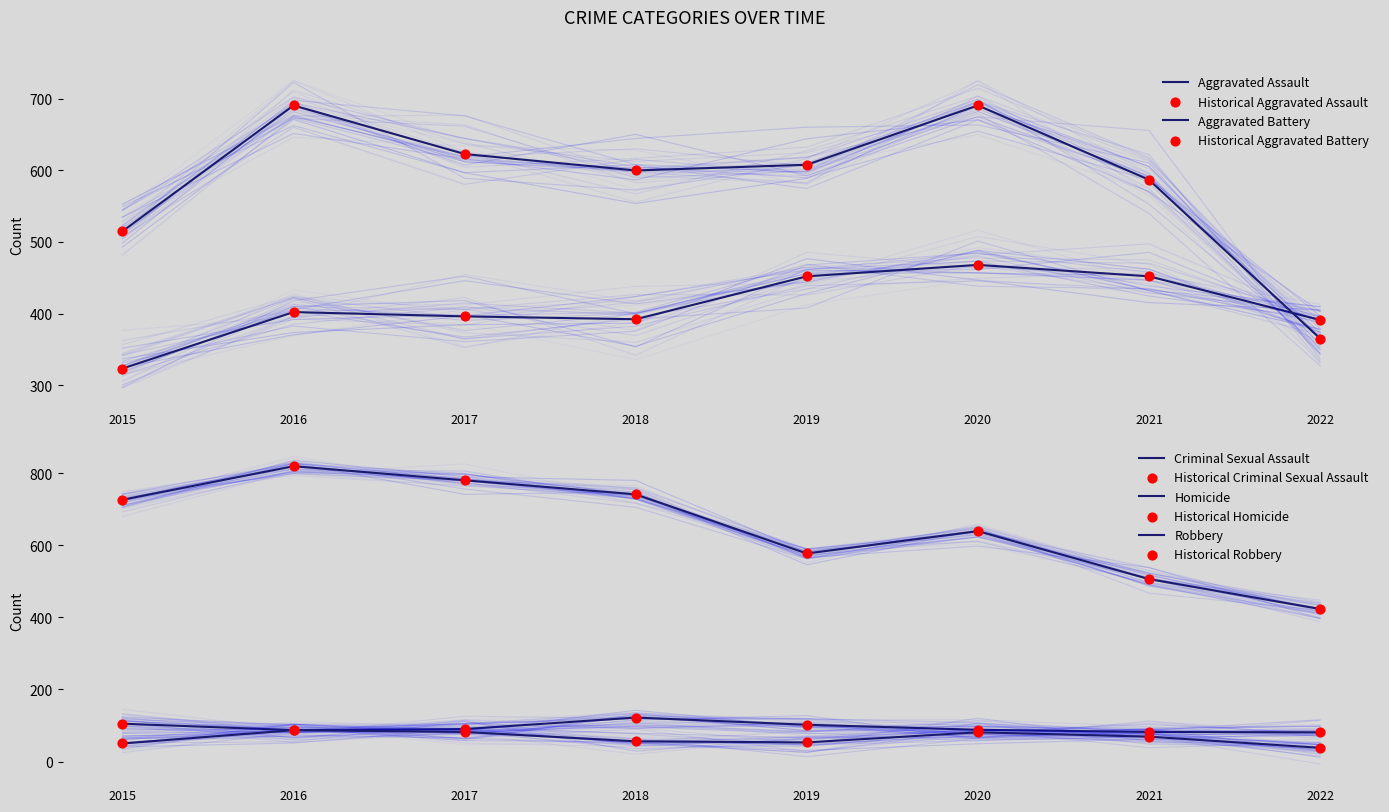

Which series reaches the minimum Y coordinate?

Homicide